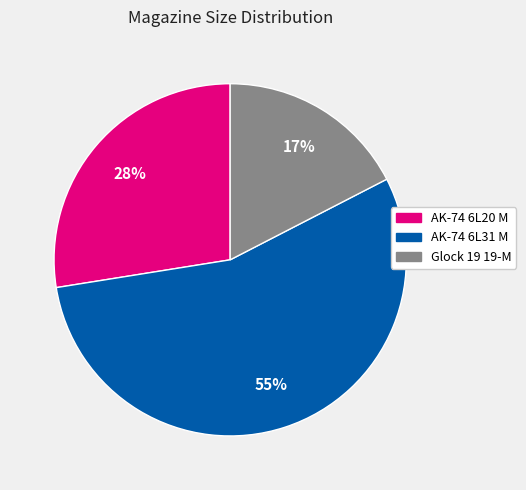

Do Glock 19 19-M and AK-74 6L31 M together represent more than half of the pie?

Yes